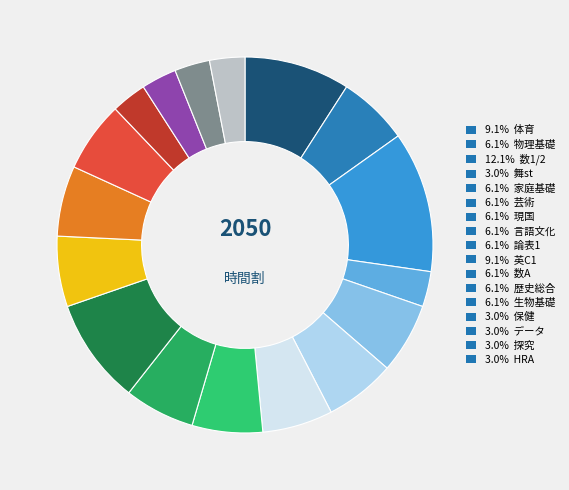

How many segments does this pie chart have?

17